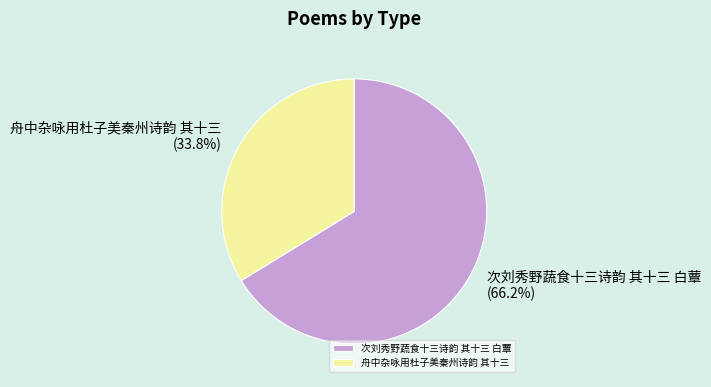

How many slices are in this pie chart?

2